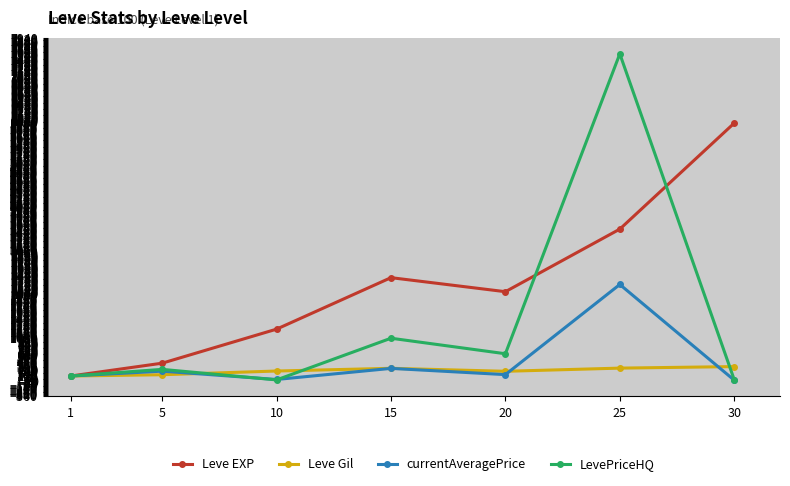

What is the value of the currentAveragePrice point at the 1st from the left?

100.0